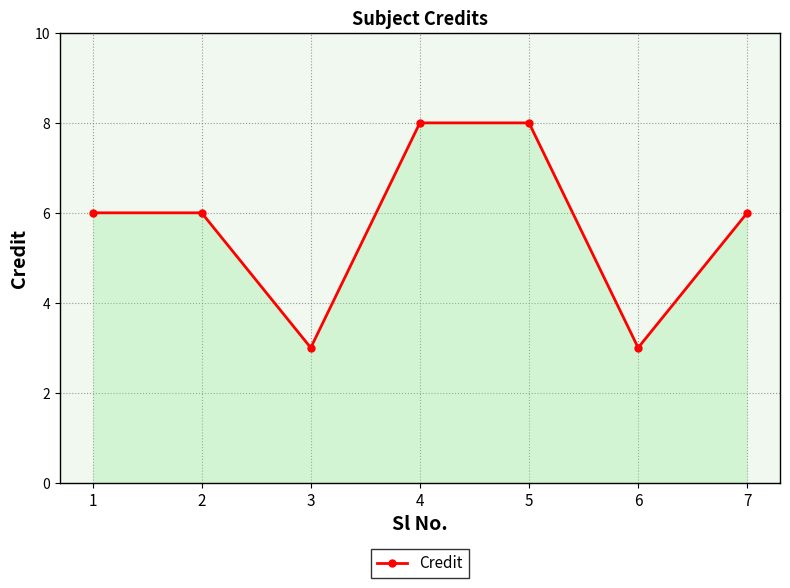

Reading left to right, transcribe all the data shown in this chart.

6	6	3	8	8	3	6